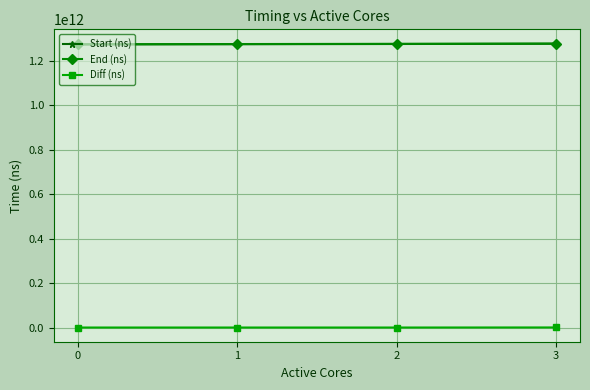

True or false: Start (ns) has more than 2 points higher than both neighbors.

False